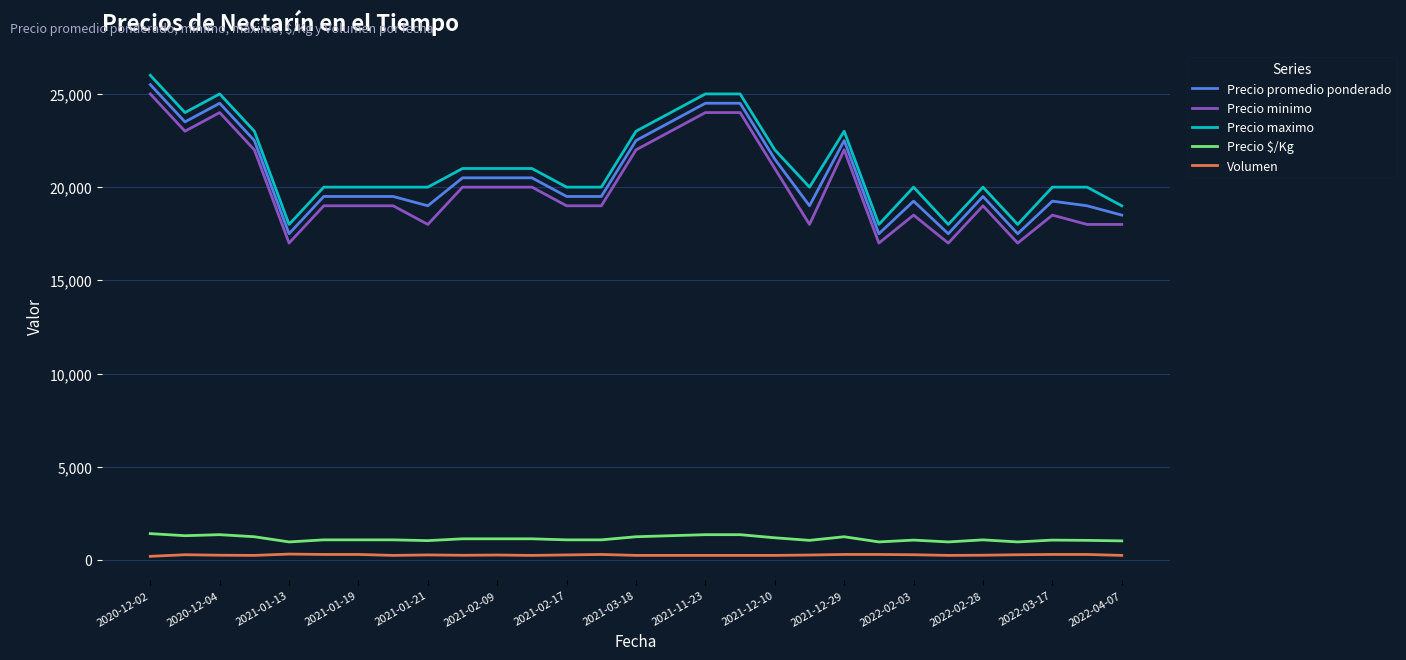

True or false: Precio $/Kg and Volumen cross at least once.

False